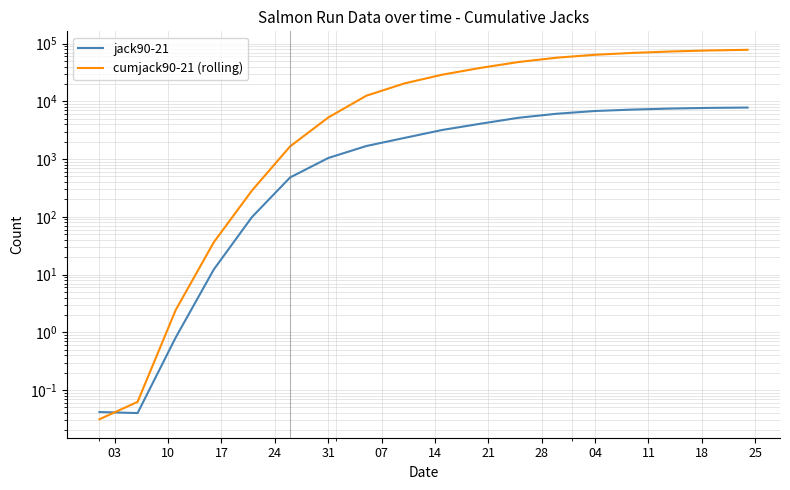

How many intersections are there between cumjack90-21 (rolling) and jack90-21?

1